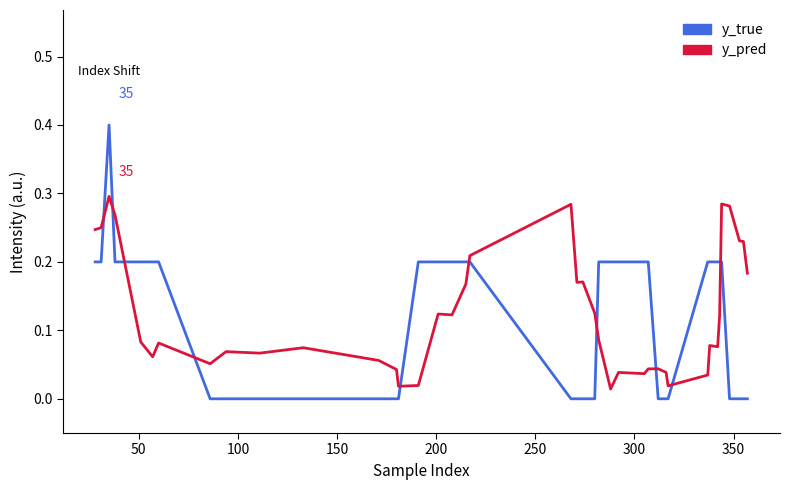

What is the highest value of the y_true series?

0.4